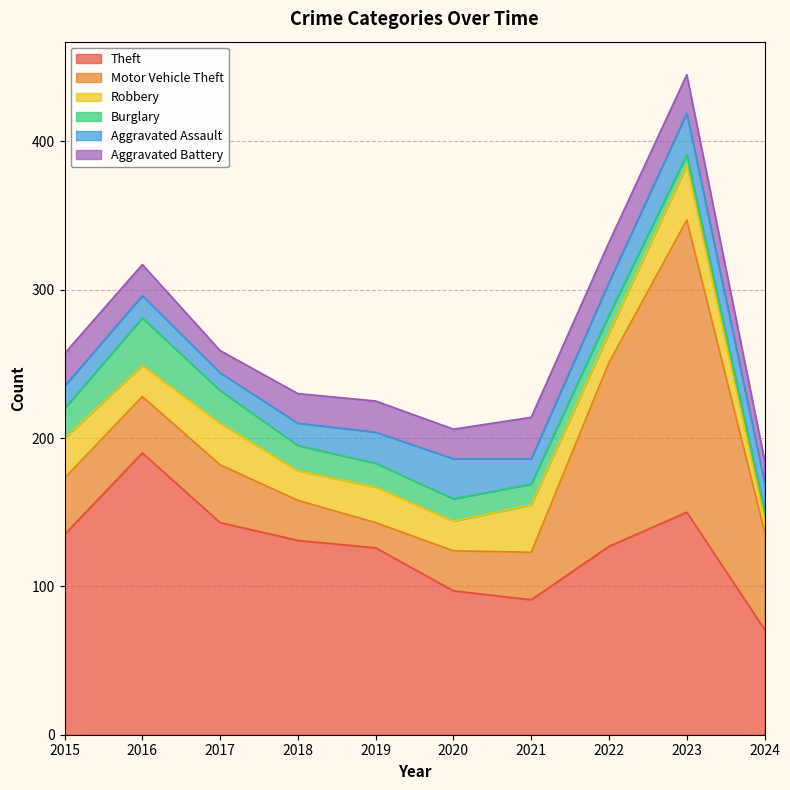

True or false: Theft and Aggravated Battery cross at least once.

False